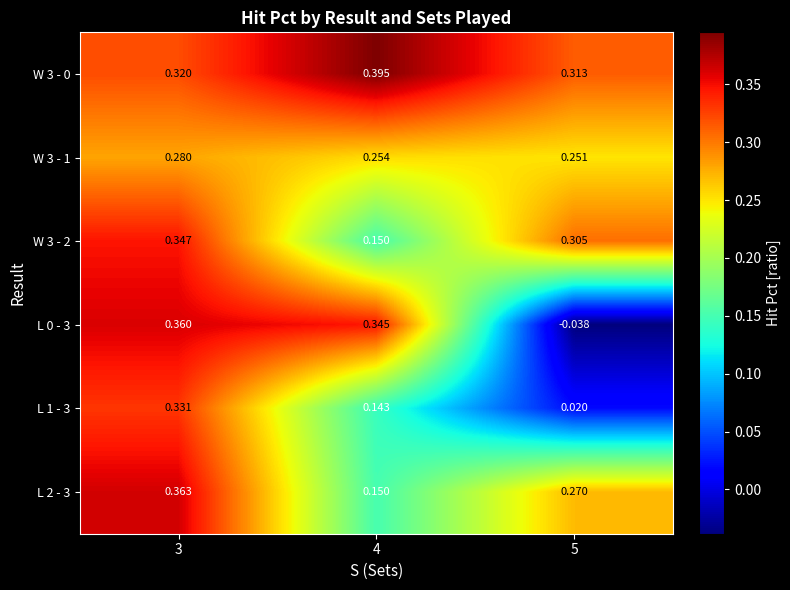

Is the value of W 3 - 0 at 3 greater than the value of W 3 - 2 at 3?

No